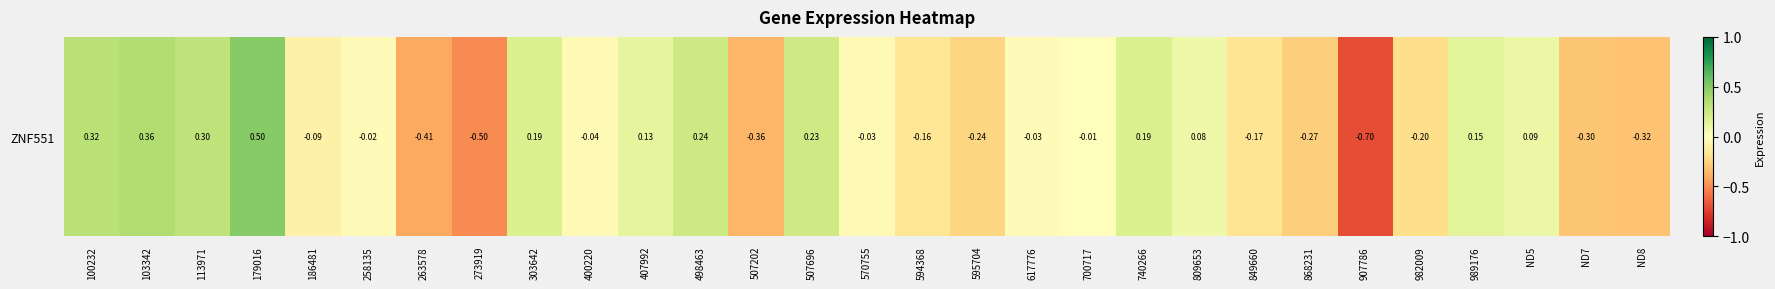

What is the sum of the values at 740266 and 907786?

-0.5